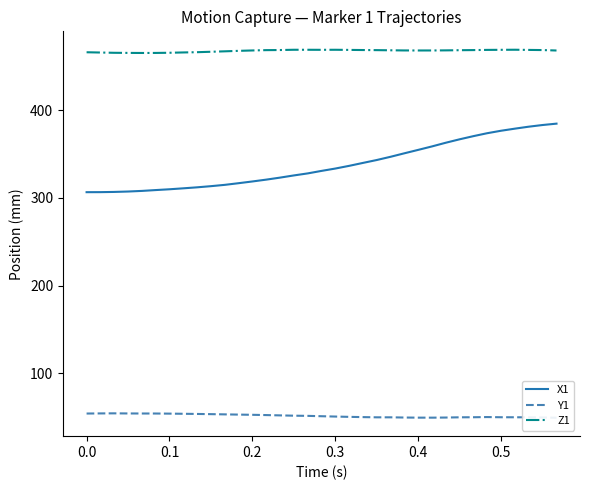

What is the highest value of the Z1 series?

468.9